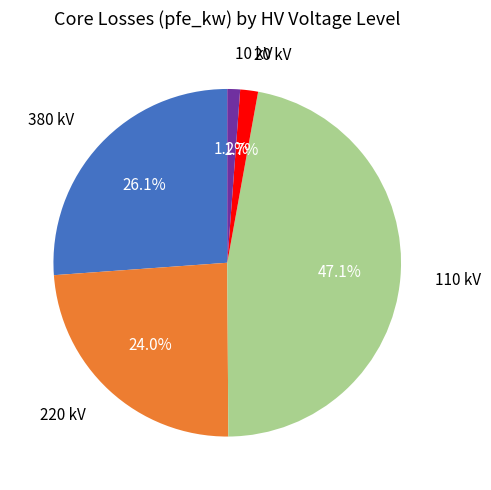

Is there any slice that represents more than half of the pie?

No